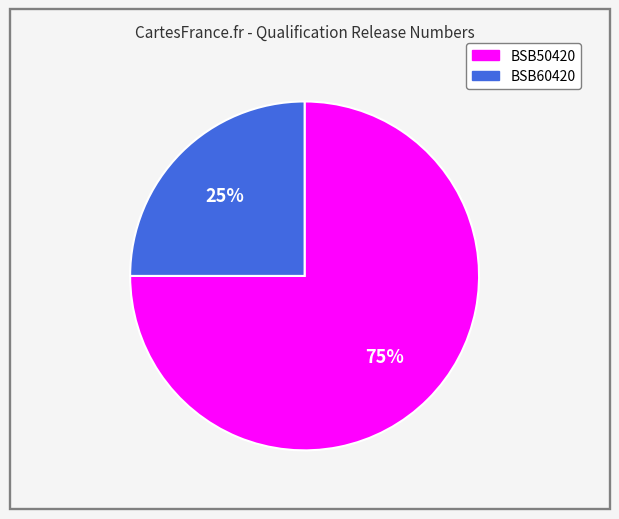

Which slice represents more than half of the pie?

BSB50420